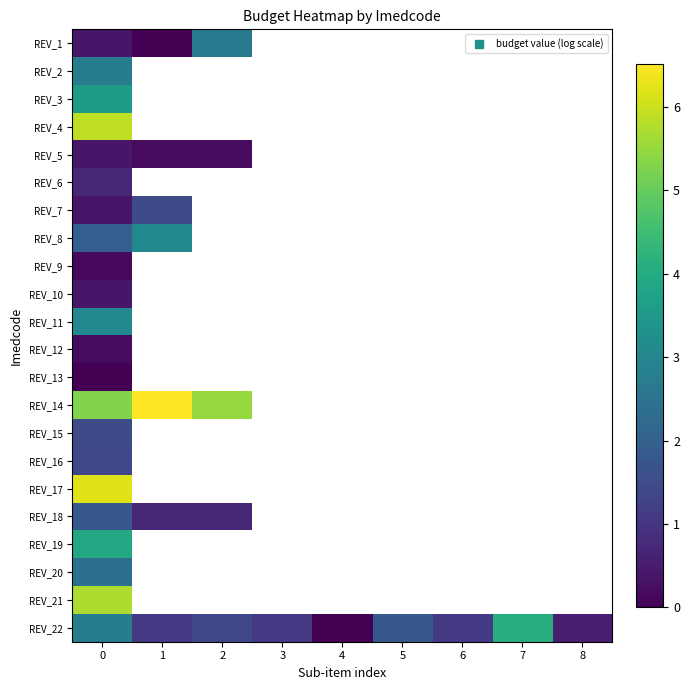

How many data points does each series have?

9